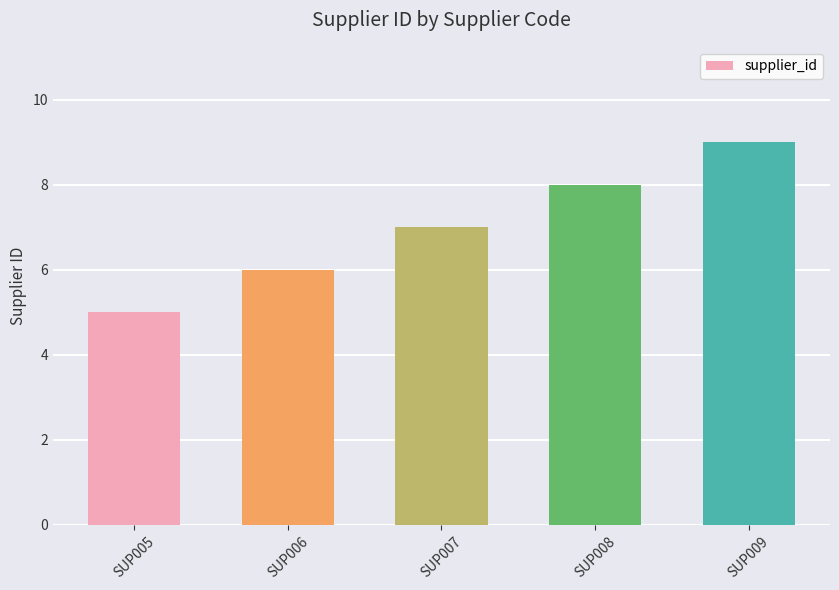

Reading left to right, transcribe all the data shown in this chart.

SUP005=5	SUP006=6	SUP007=7	SUP008=8	SUP009=9